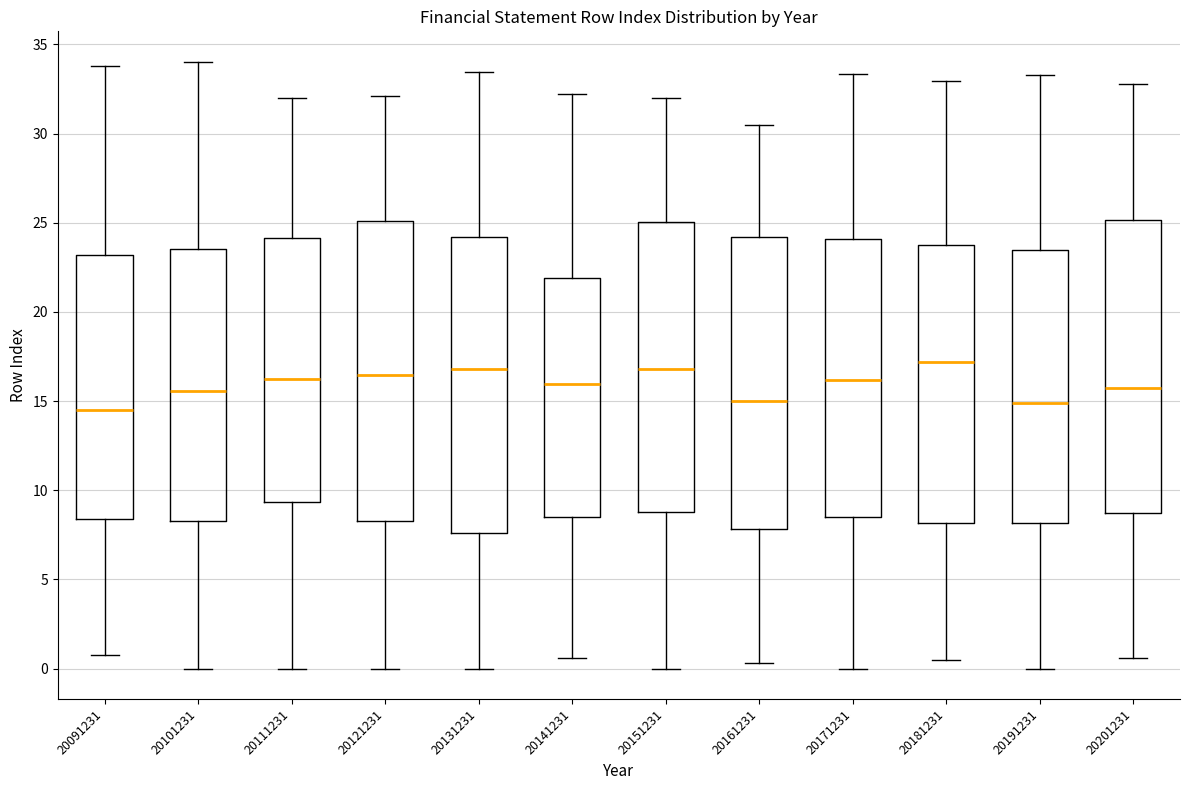

Where is the upper edge of the box at x = 20111231 on the y-axis? The values are not printed on the chart, so give them approximately, as read against the axis.

24.0